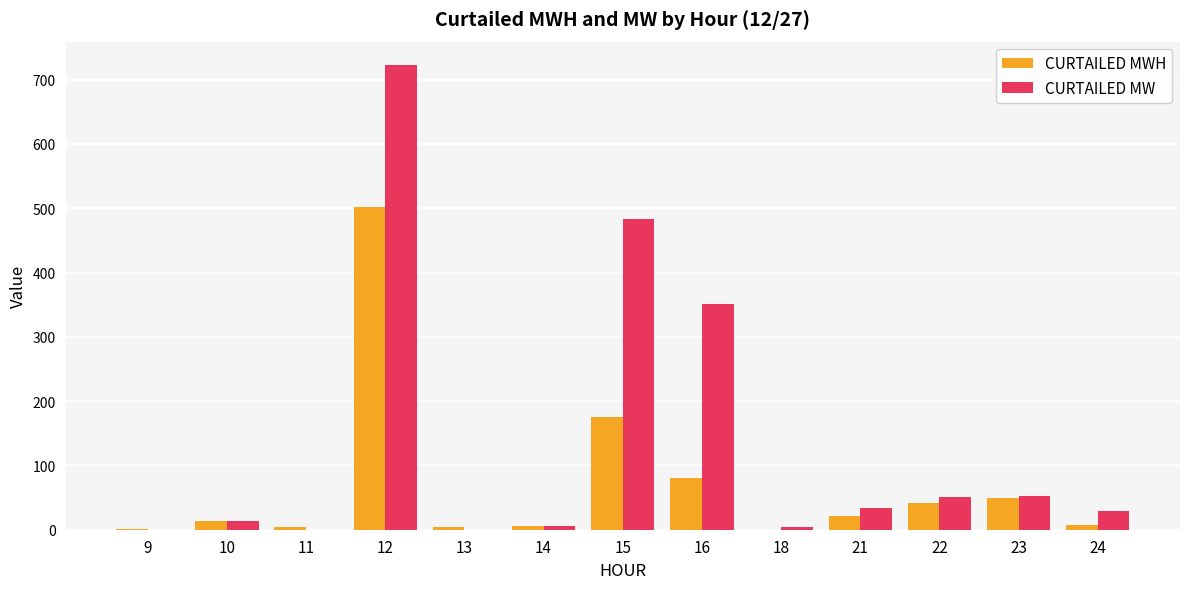

What value does the CURTAILED MWH series have at 12?

502